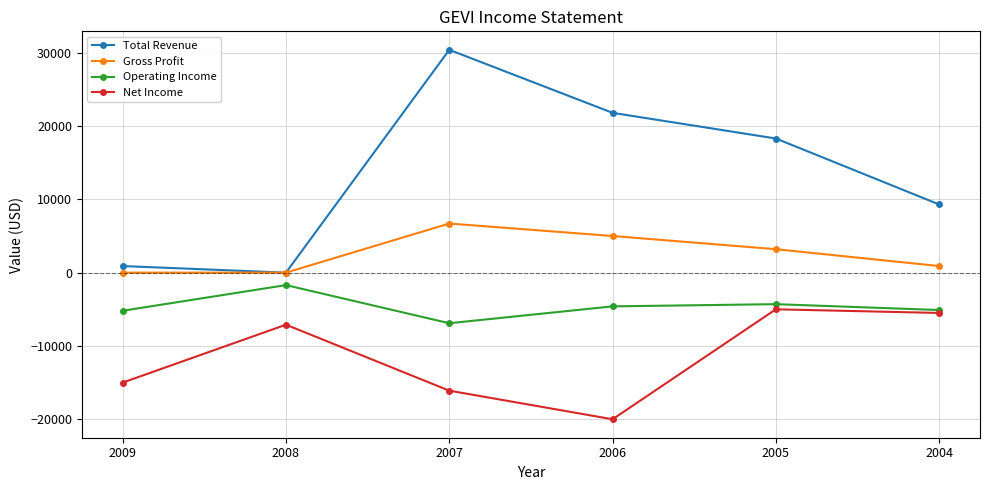

What is the average value of the Total Revenue series?

13450